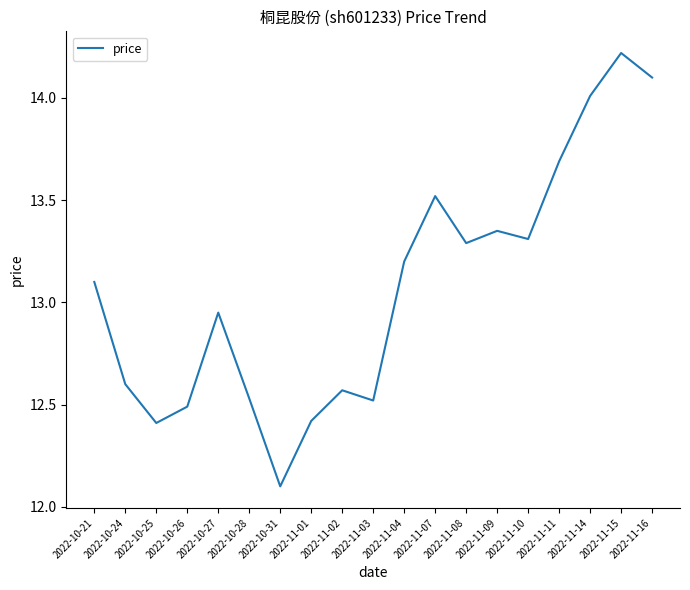

What position from the right is 2022-10-28?

14